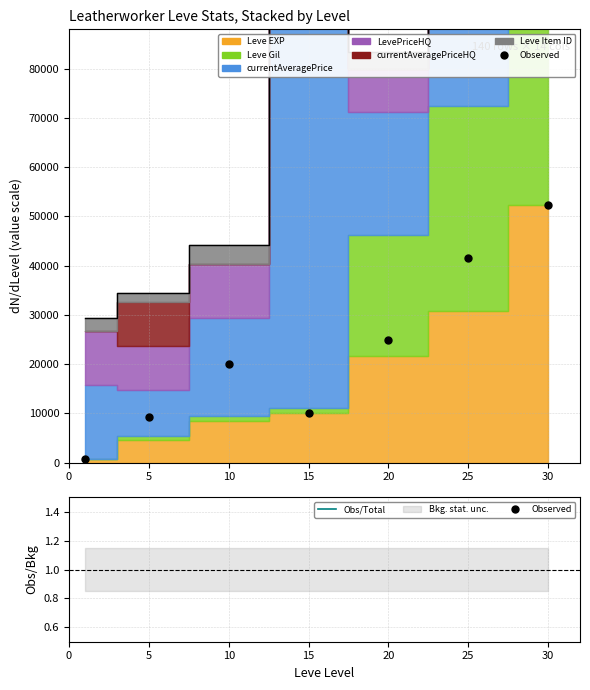

Read the Obs/Total value at 15.

0.1